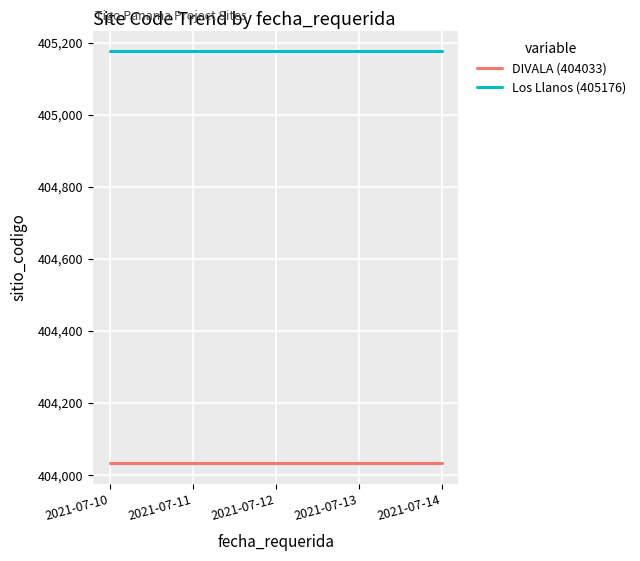

The value of DIVALA (404033) at 2021-07-14 is 679177. True or false?

False